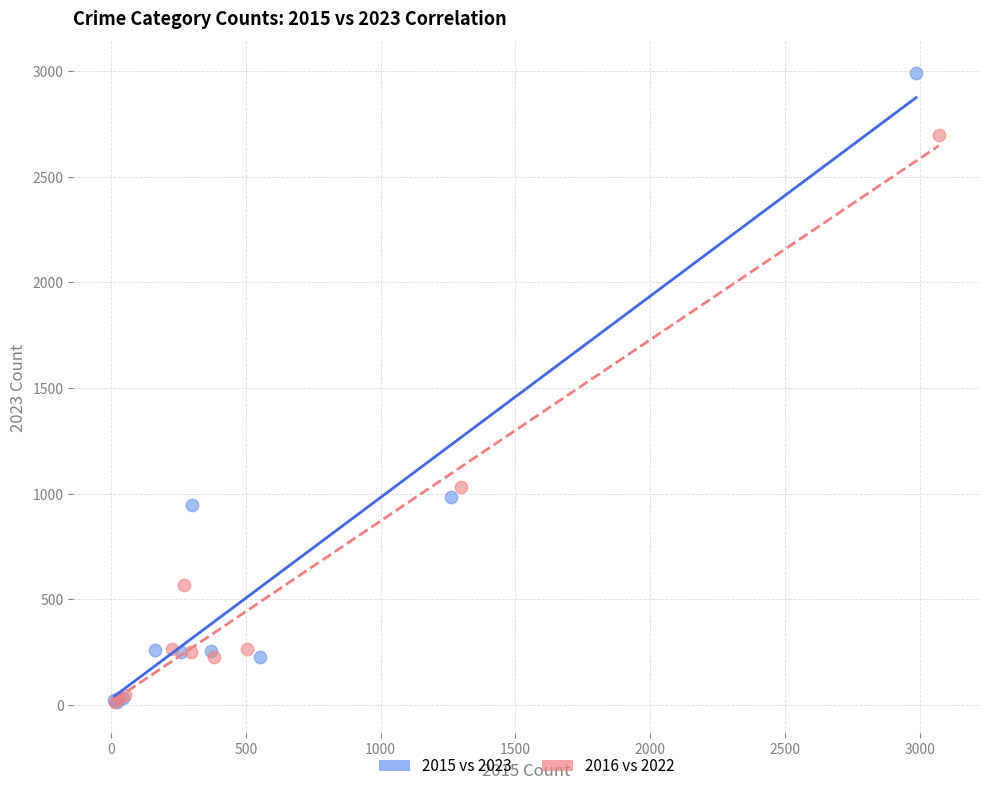

What are all the series names shown in the legend?

2015 vs 2023, 2016 vs 2022